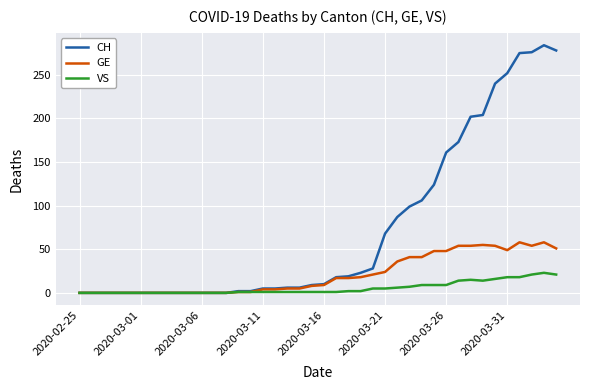

List the series in order of their overall mean, lowest first.

VS, GE, CH